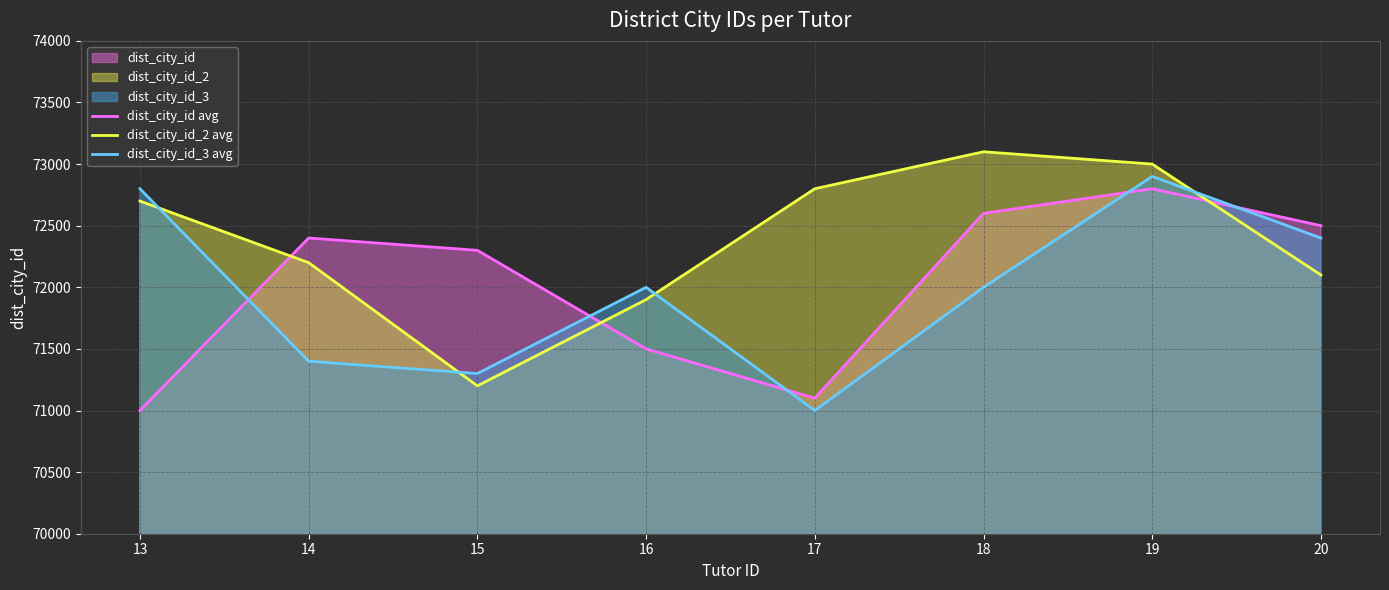

At 18, list the series in order from smallest to largest.

dist_city_id_3 avg, dist_city_id avg, dist_city_id_2 avg